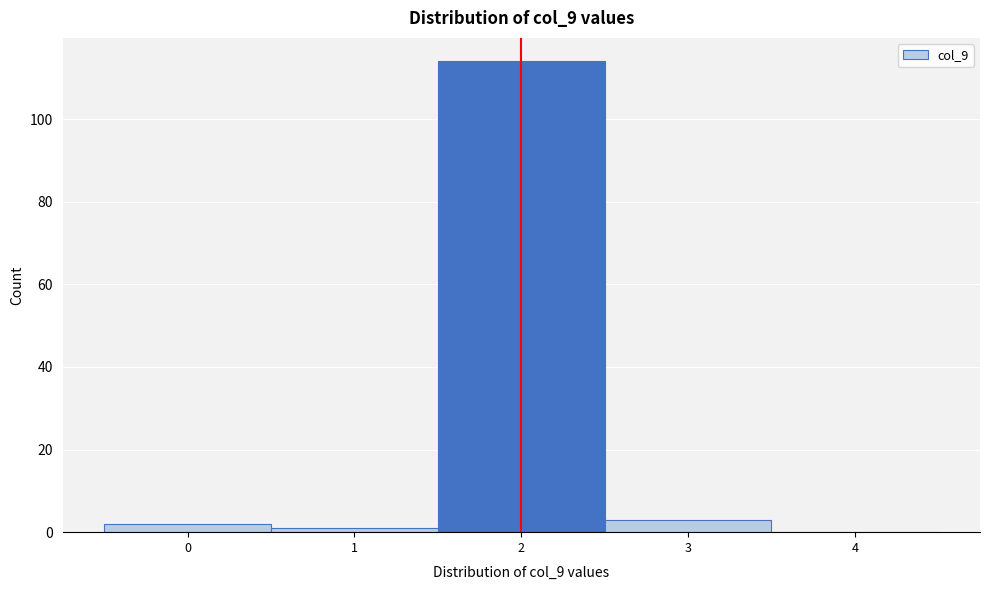

Which range on the x-axis has the tallest bar?

1.5 to 2.5